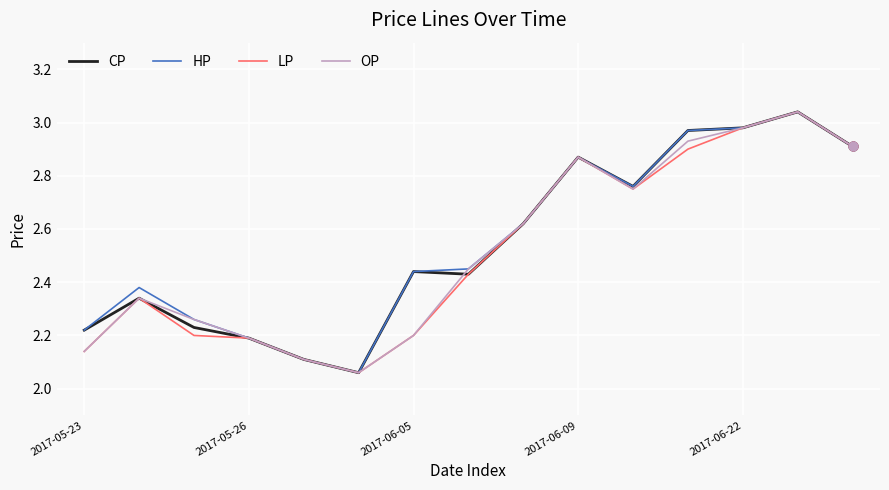

At which category is the sum across all series the highest?

13